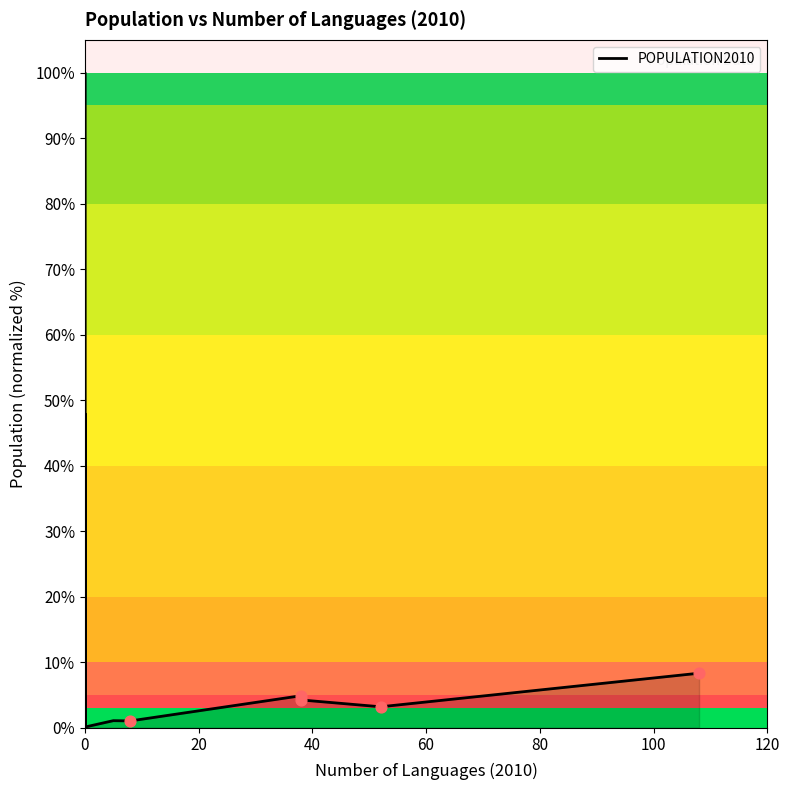

Between 9 and 80, which is larger?

80